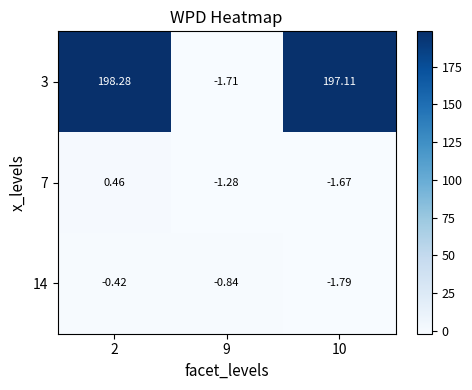

List the labels in order of 7 value, largest first.

2, 9, 10